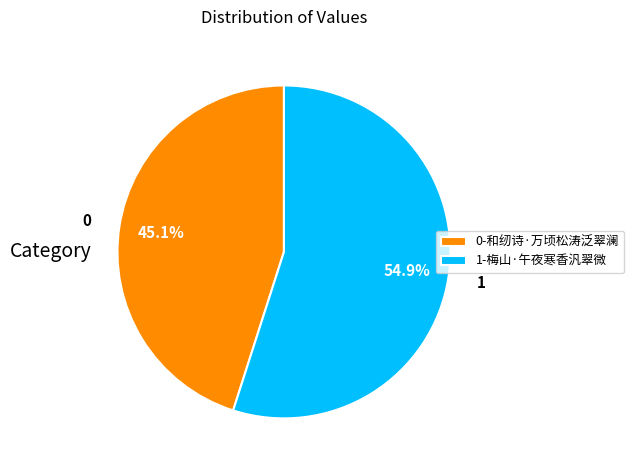

Count the number of slices in the pie.

2